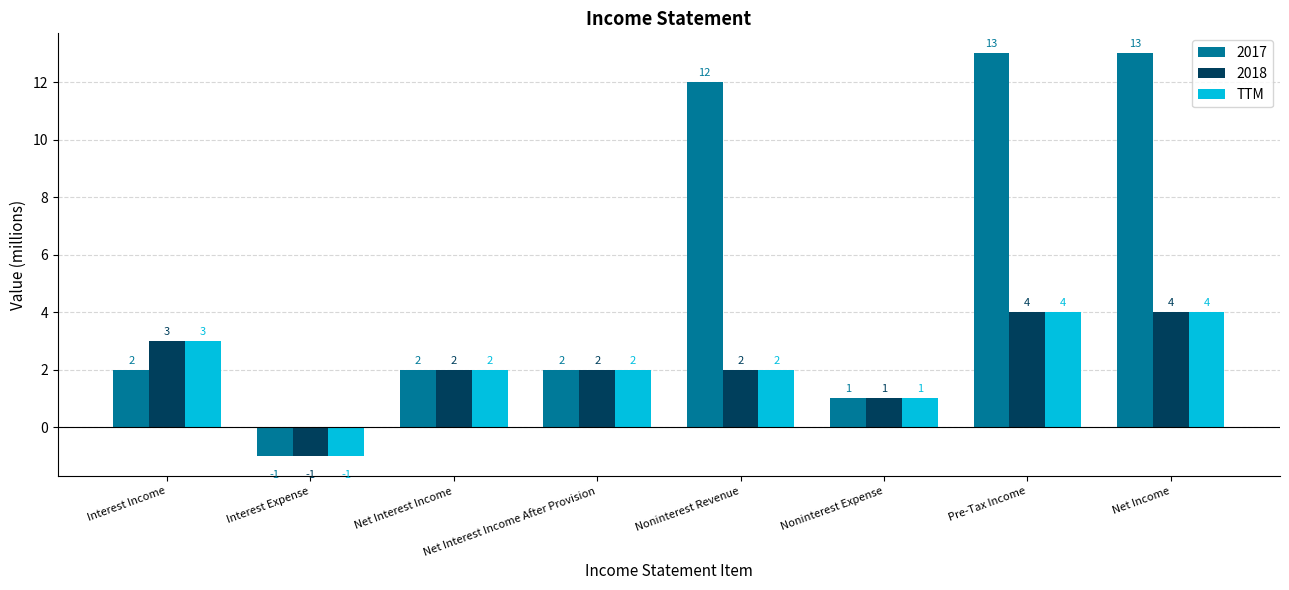

The TTM series shows 4 at Pre-Tax Income. True or false?

True